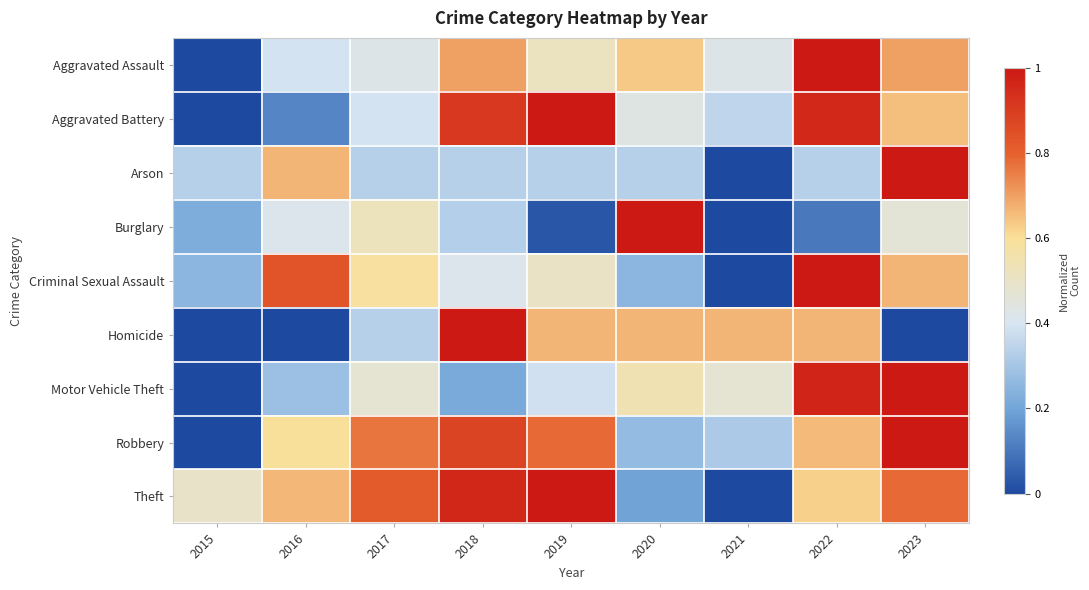

What is the maximum value shown in the chart?

1.0